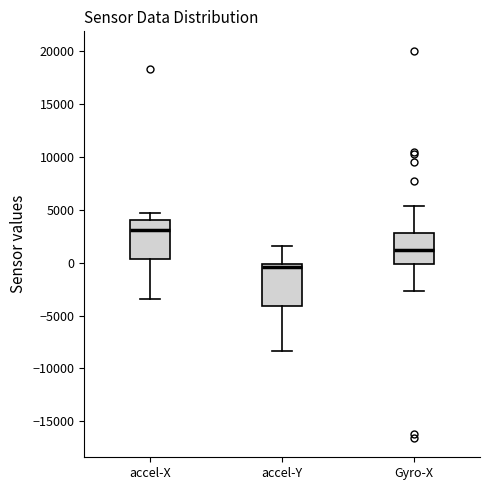

Which box has the lowest median line?

accel-Y